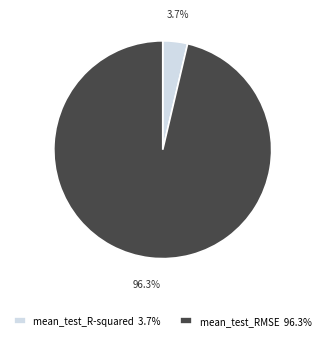

Combined, what portion of the pie is mean_test_RMSE and mean_test_R-squared?

100.0%